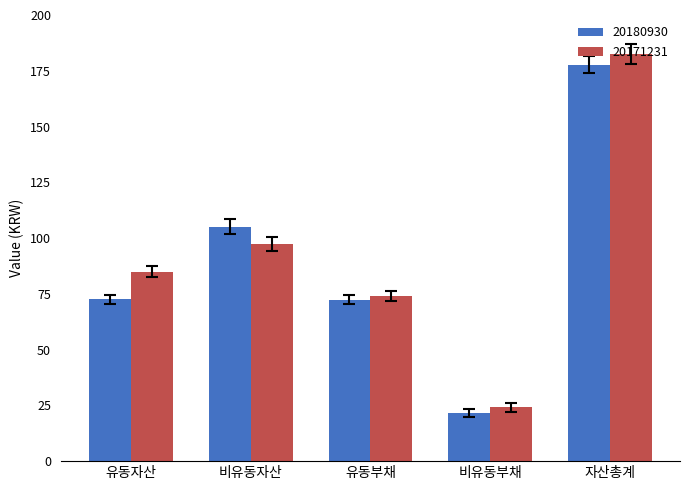

At which category is the sum across all series the highest?

자산총계